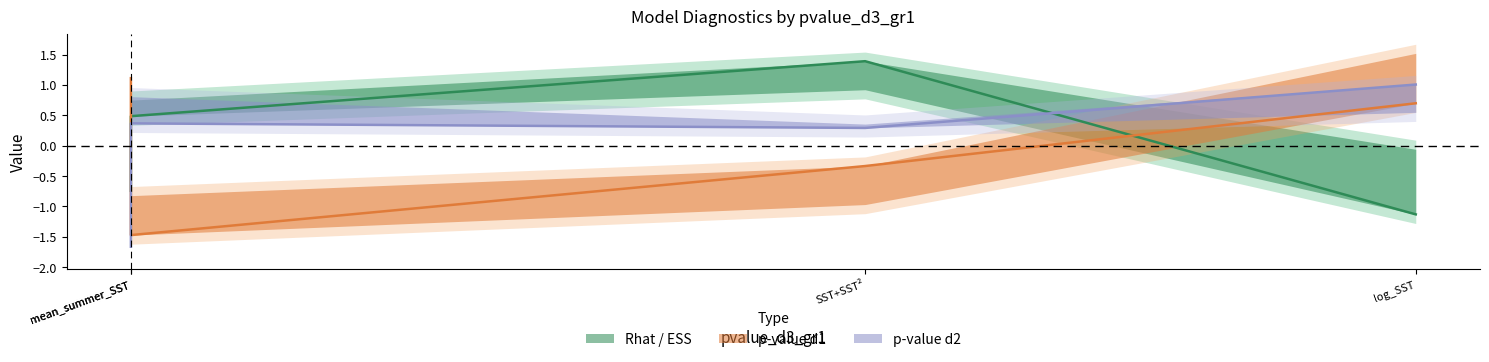

True or false: pvalue_d2_gr1 has a value of -0.5 at mean_summer_SST.

False